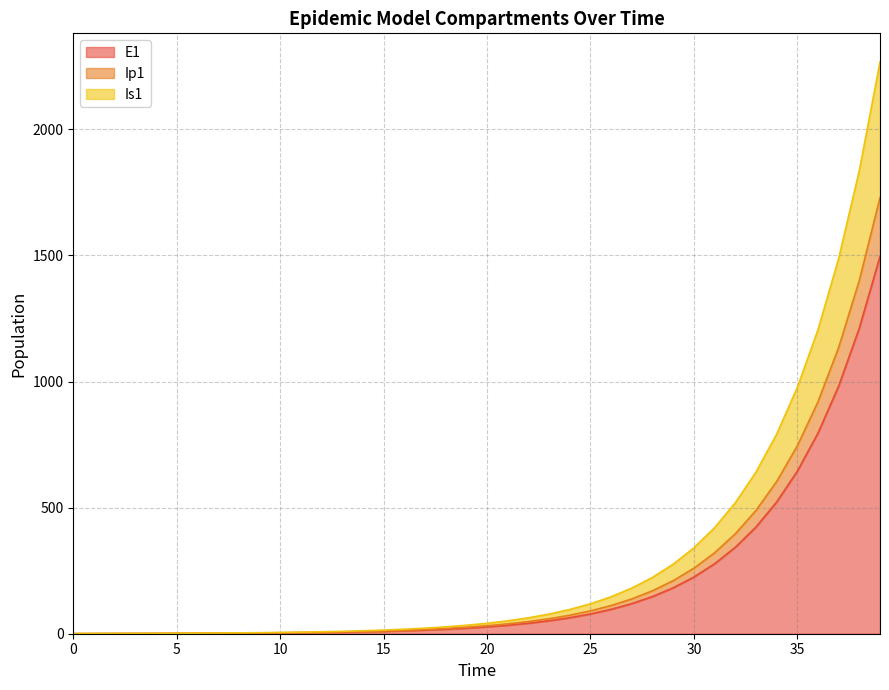

Does the chart have visible grid lines?

Yes